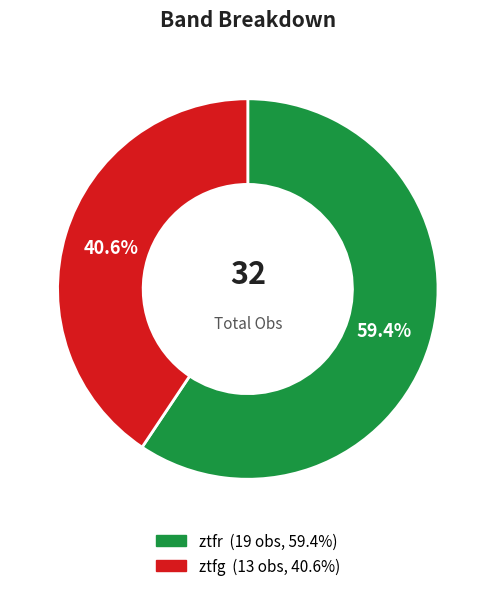

Is it true that ztfg is 27% of the pie?

False